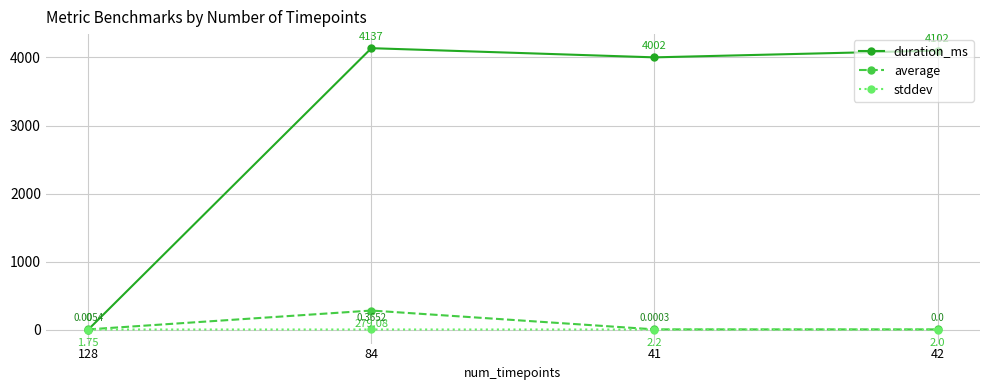

Where do average and duration_ms first cross each other?

128 and 84